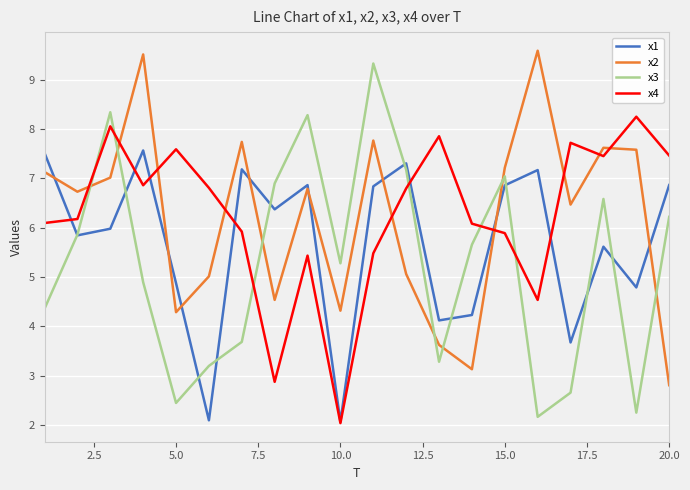

How many lines are shown in the chart?

4